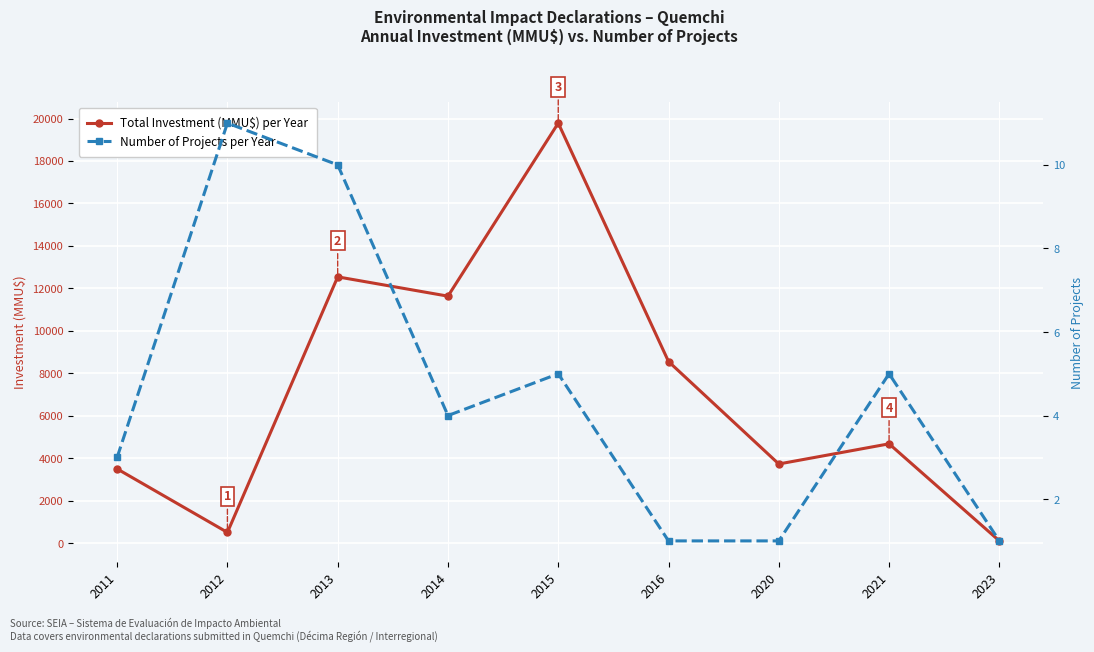

What are all the series names shown in the legend?

Total Investment (MMU$) per Year, Number of Projects per Year